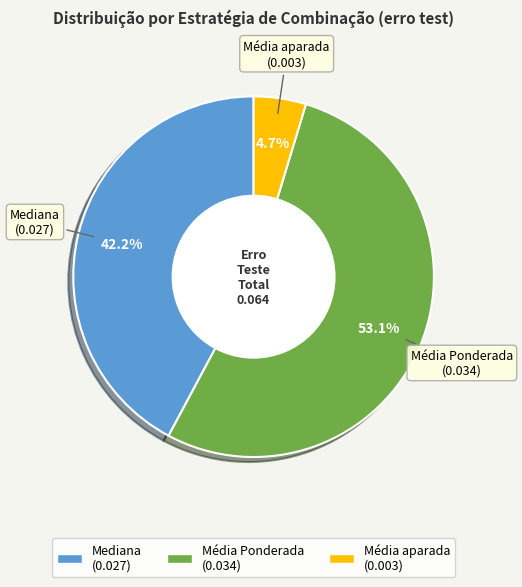

Is there any slice that represents more than half of the pie?

Yes